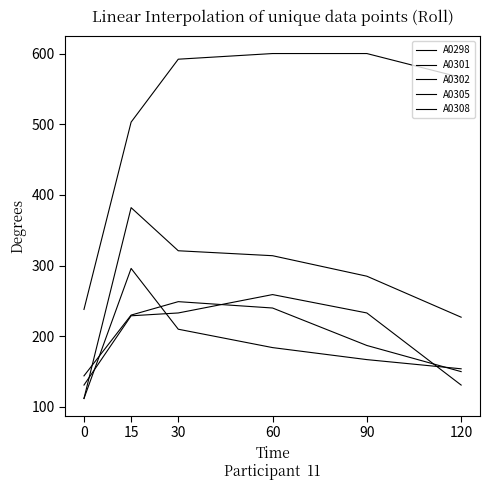

Does the chart display data point markers on the line(s)?

No